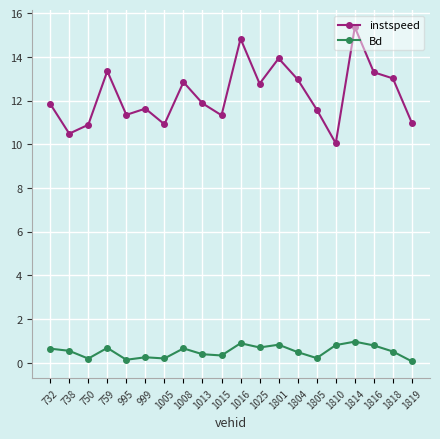

What value does the instspeed series have at 1016?

14.8